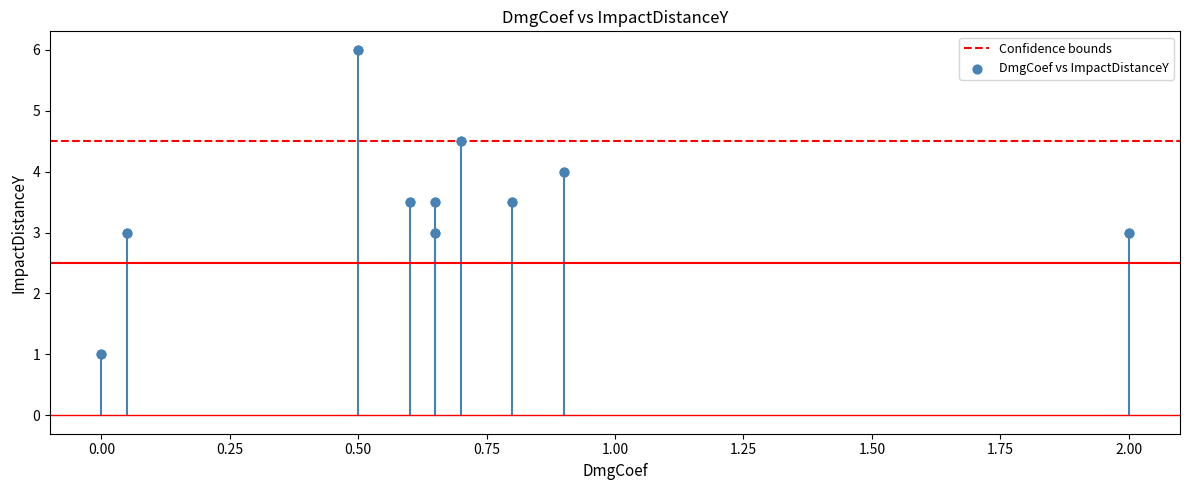

What is the average X value?

0.7